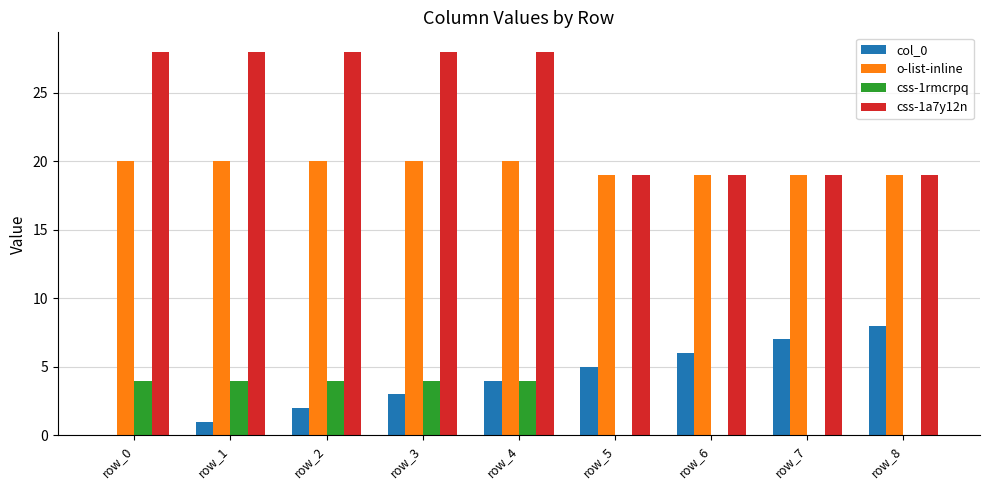

What is the maximum value for css-1rmcrpq?

4